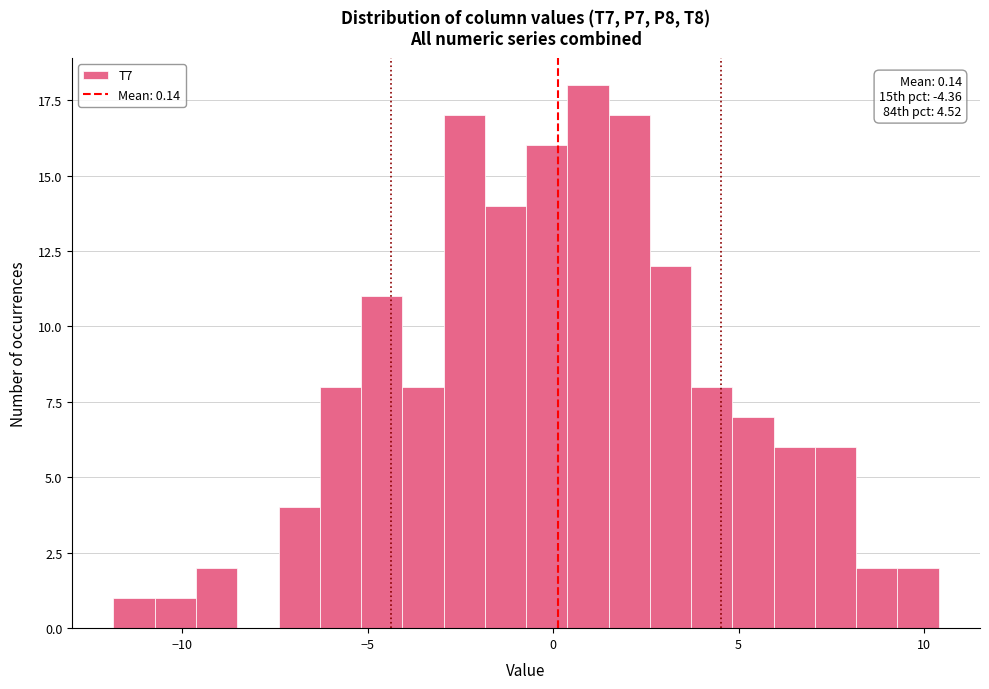

Around what value on the x-axis is the tallest bar? Give the approximate position of its centre, as read against the axis.

1.0